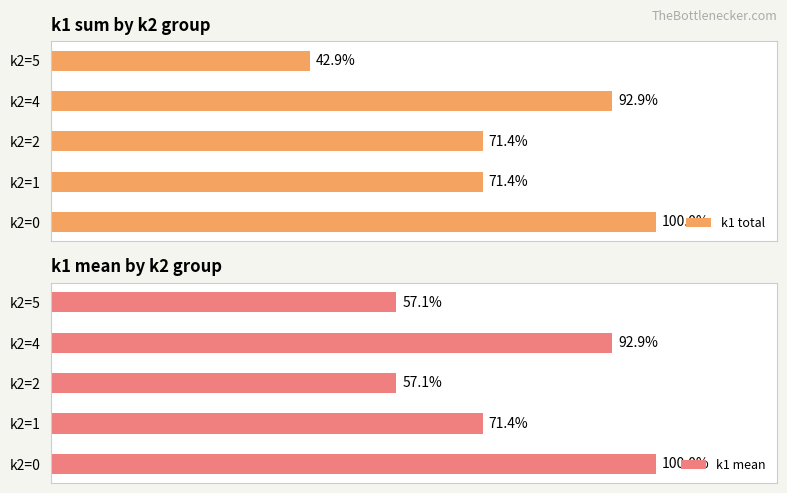

What is the minimum value for k1 mean?

57.1